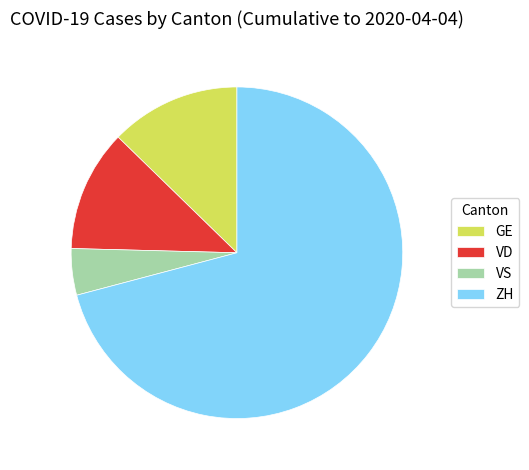

How many segments does this pie chart have?

4